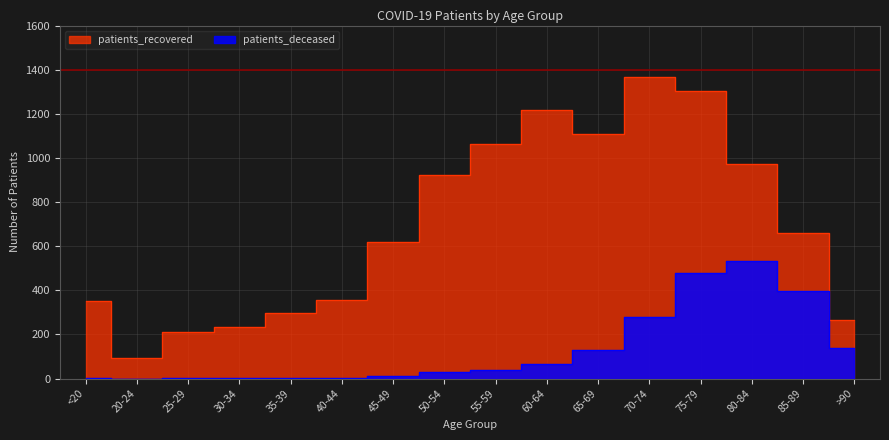

What is the average value of the patients_deceased series?

132